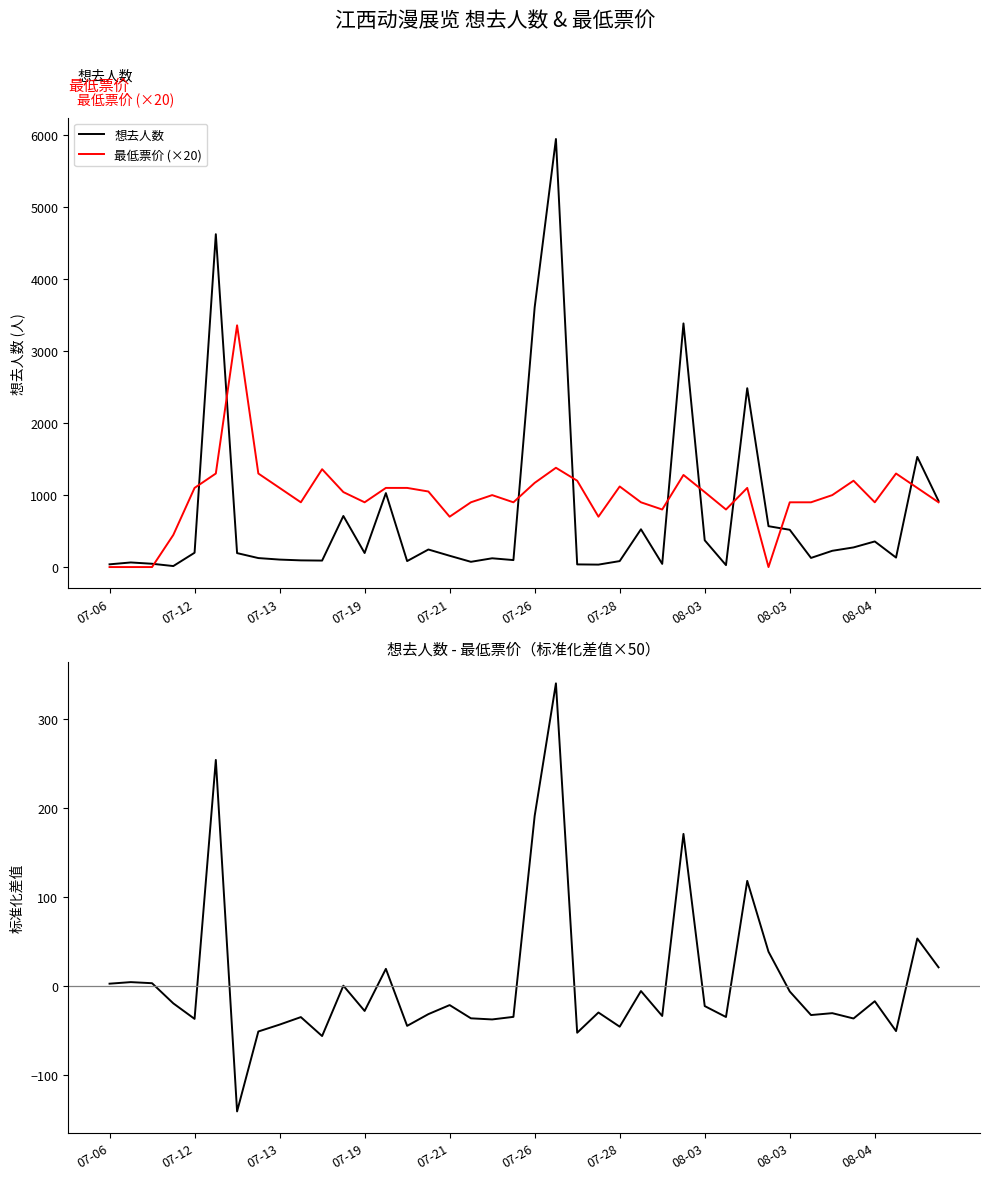

How many values in the 差值 series are below -28?

21